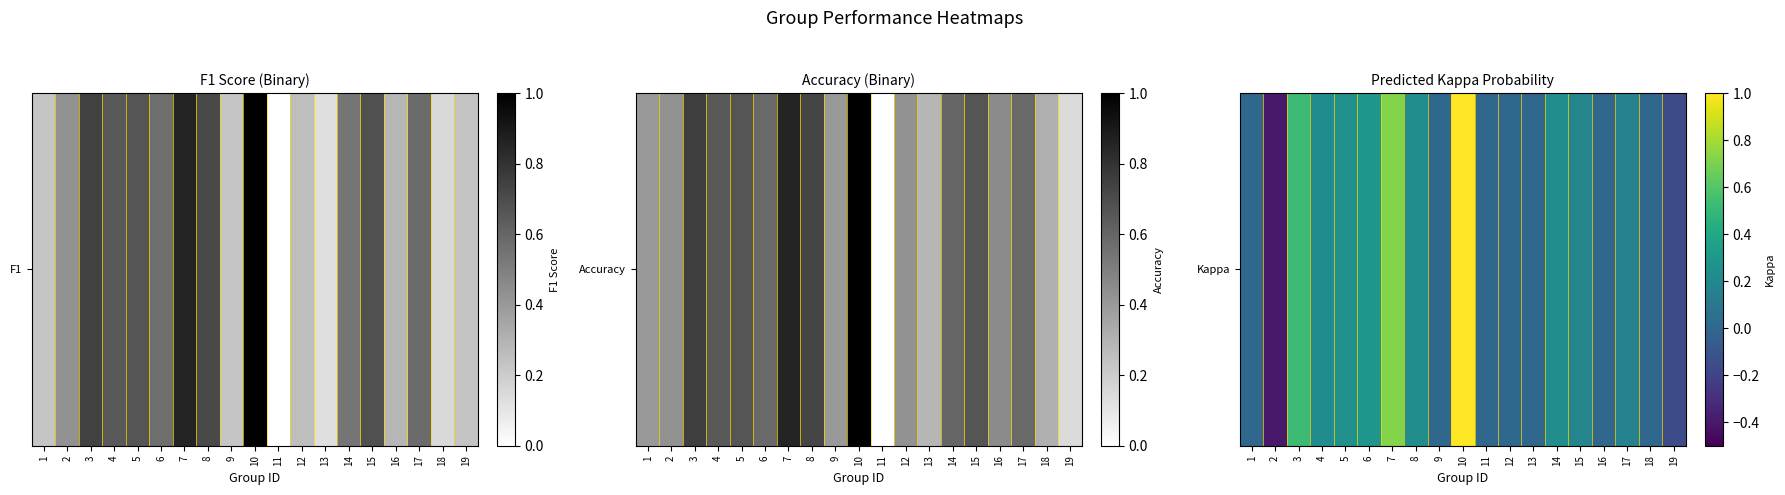

What is the average value?

0.2